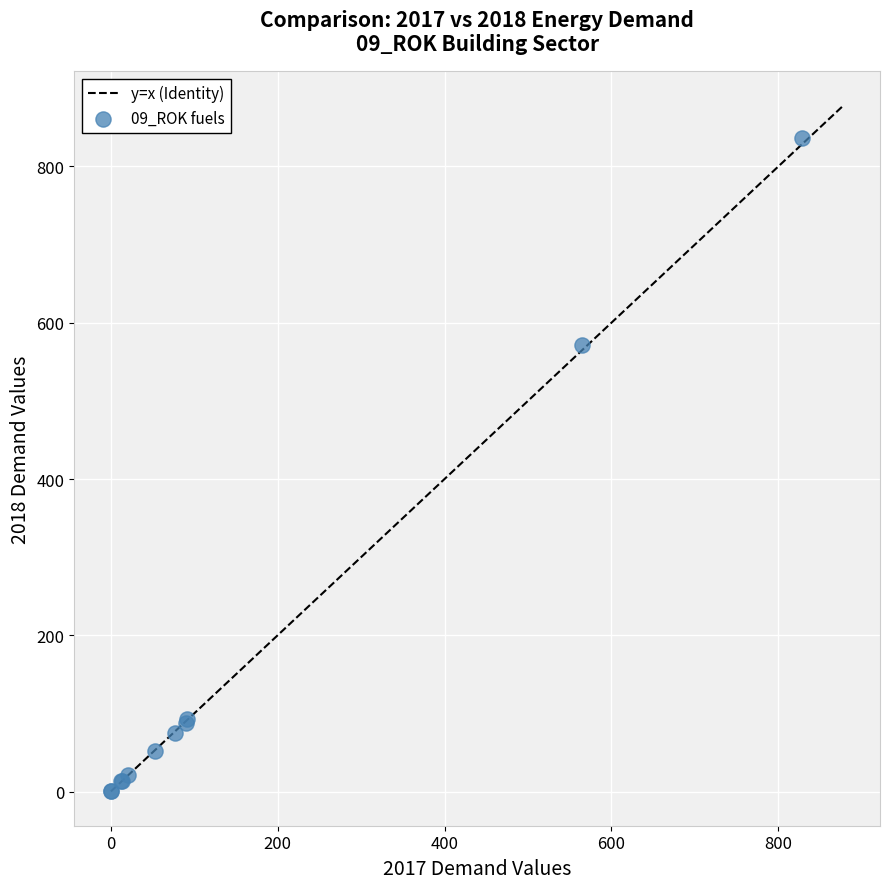

What Y value in the scatter plot is closest to 418?

571.4